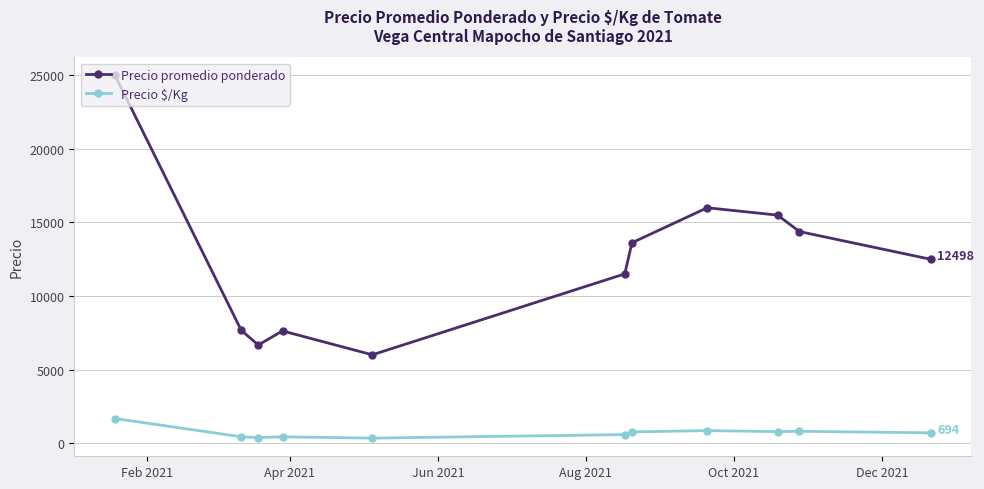

True or false: Precio promedio ponderado and Precio $/Kg cross at least once.

False